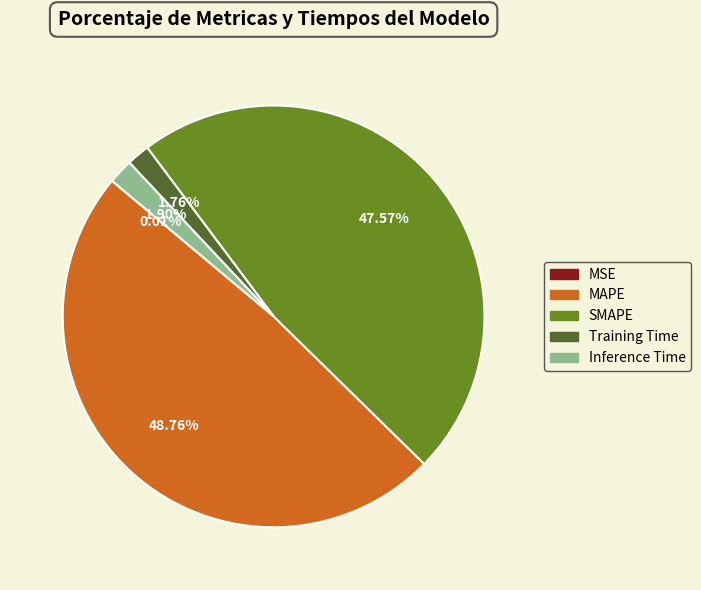

Is Training Time the majority of the pie?

No